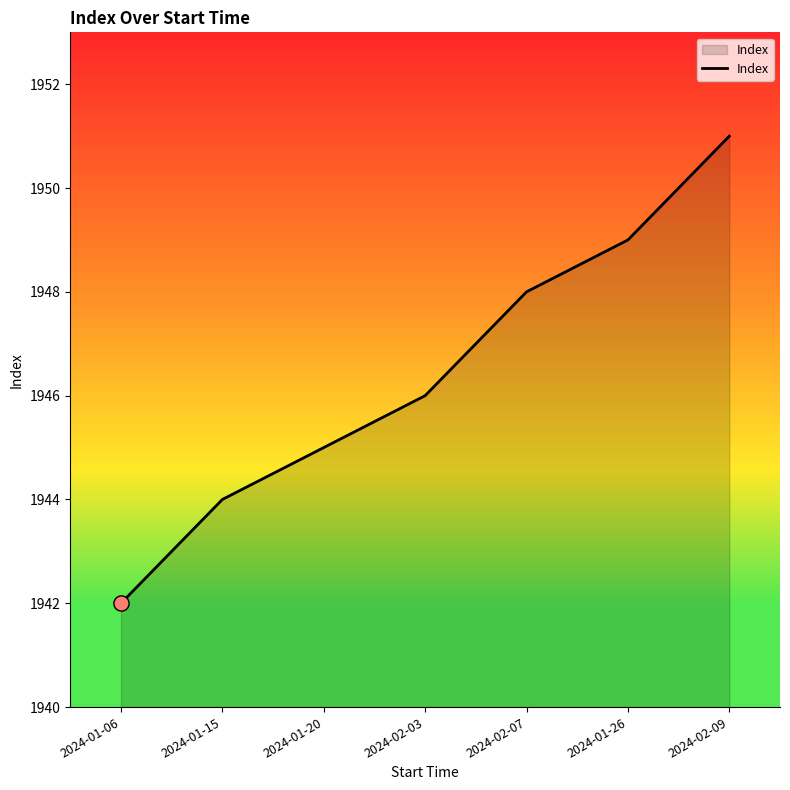

Approximately how many times larger is the value at 2024-02-03 compared to 2024-01-20?

1.0